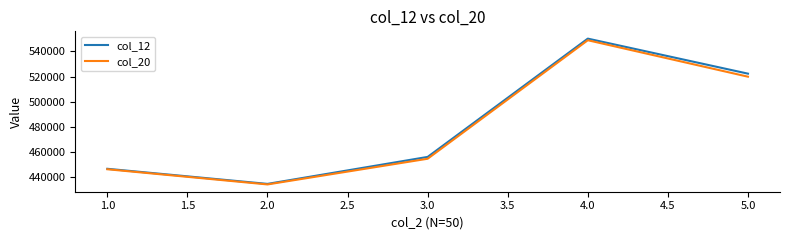

Rank the categories by col_12 value from lowest to highest.

2.0, 1.0, 3.0, 5.0, 4.0